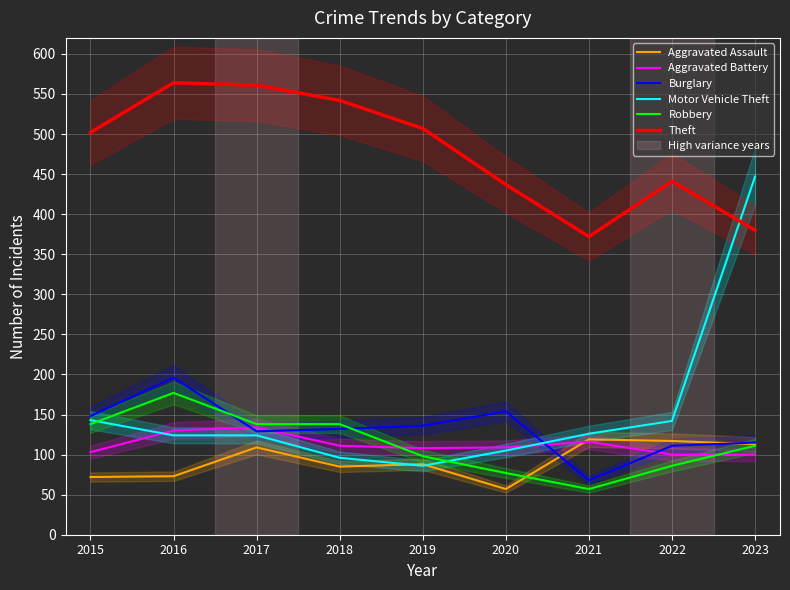

What is the sum of all Motor Vehicle Theft values?

1393